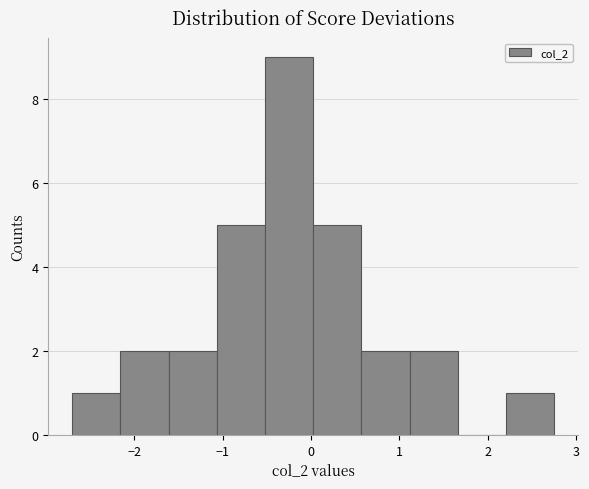

Reading left to right, list every bar in this chart as the range it spans on the x-axis followed by its height. Neither the bar edges nor the heights are printed on the chart, so give them approximately, as read against the axes.

-2.7 to -2.2: 1
-2.2 to -1.6: 2
-1.6 to -1.1: 2
-1.1 to -0.5: 5
-0.5 to 0.0: 9
0.0 to 0.6: 5
0.6 to 1.1: 2
1.1 to 1.7: 2
1.7 to 2.2: 0
2.2 to 2.8: 1